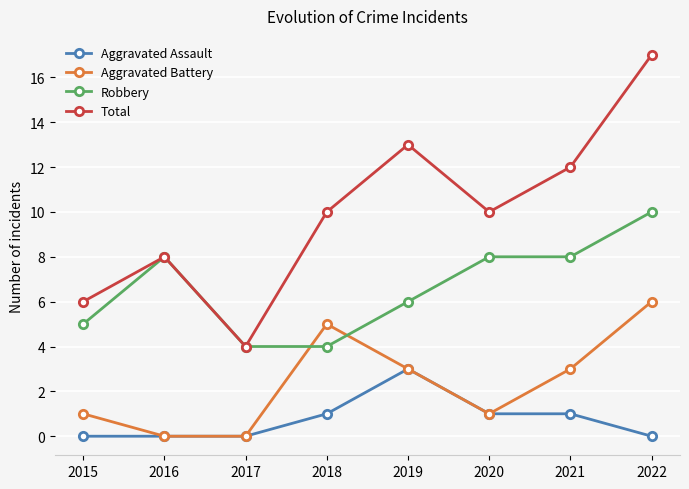

What is the total value across all series at 2016?

16